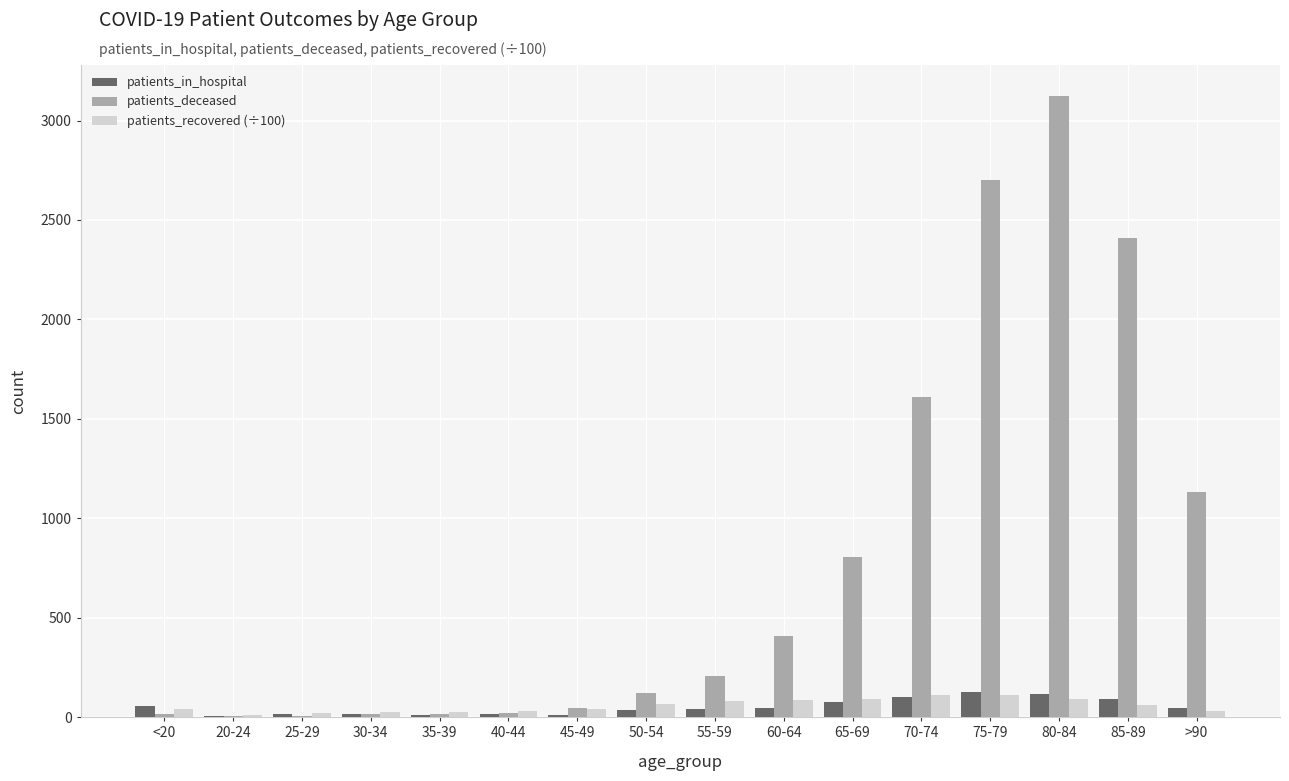

Which series has the largest total across all categories?

patients_deceased